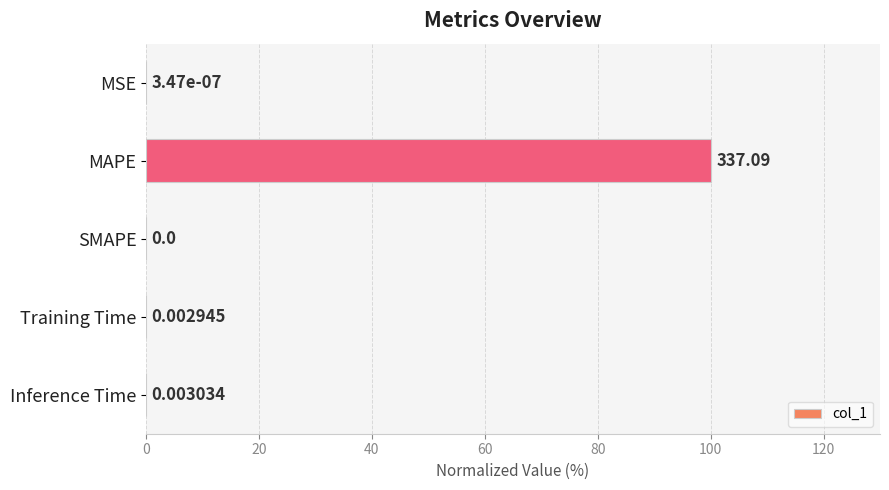

Between SMAPE and MAPE, which is larger?

MAPE